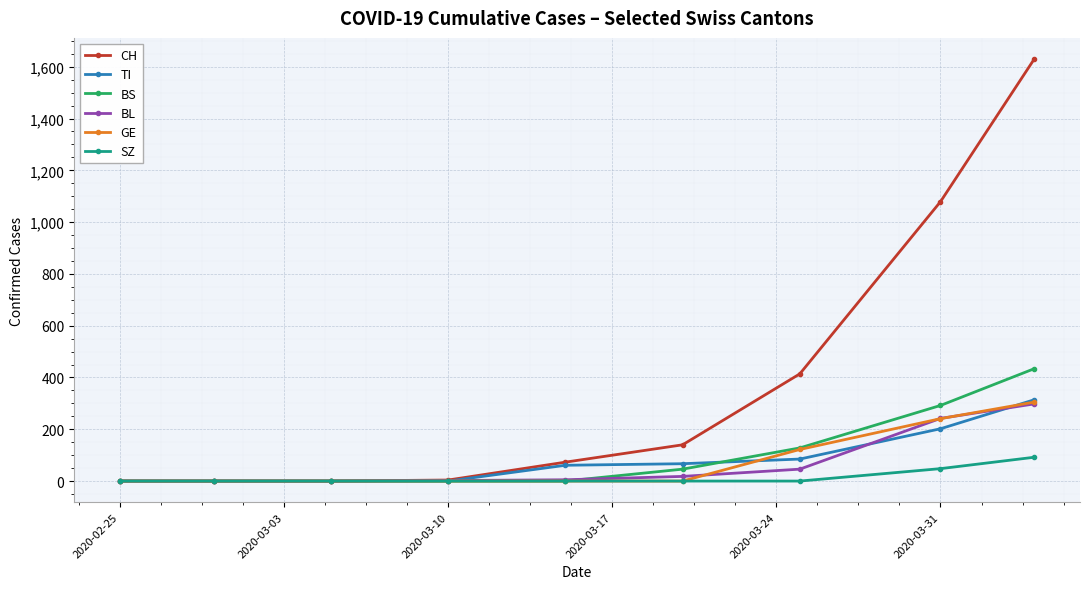

Which series has the largest total across all categories?

CH